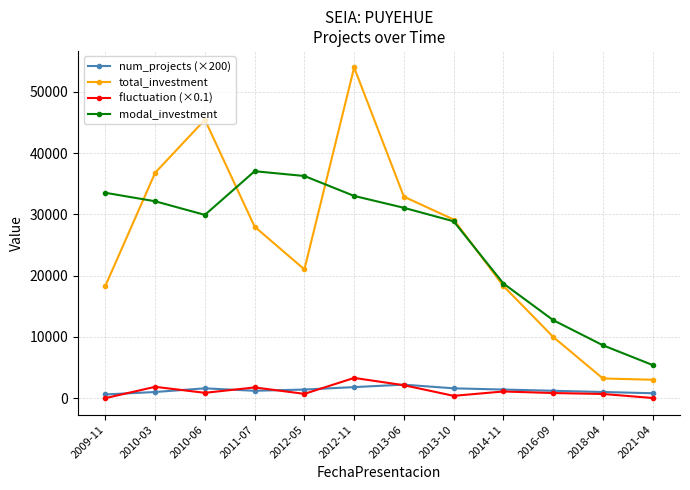

Where do fluctuation (×0.1) and num_projects (×200) first cross each other?

2009-11 and 2010-03